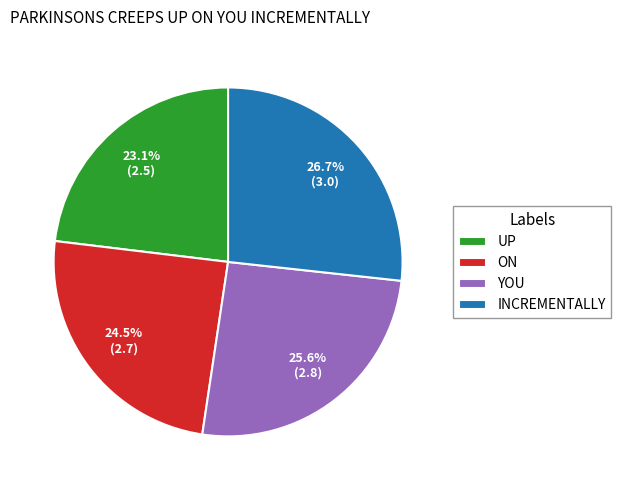

Is INCREMENTALLY the majority of the pie?

No